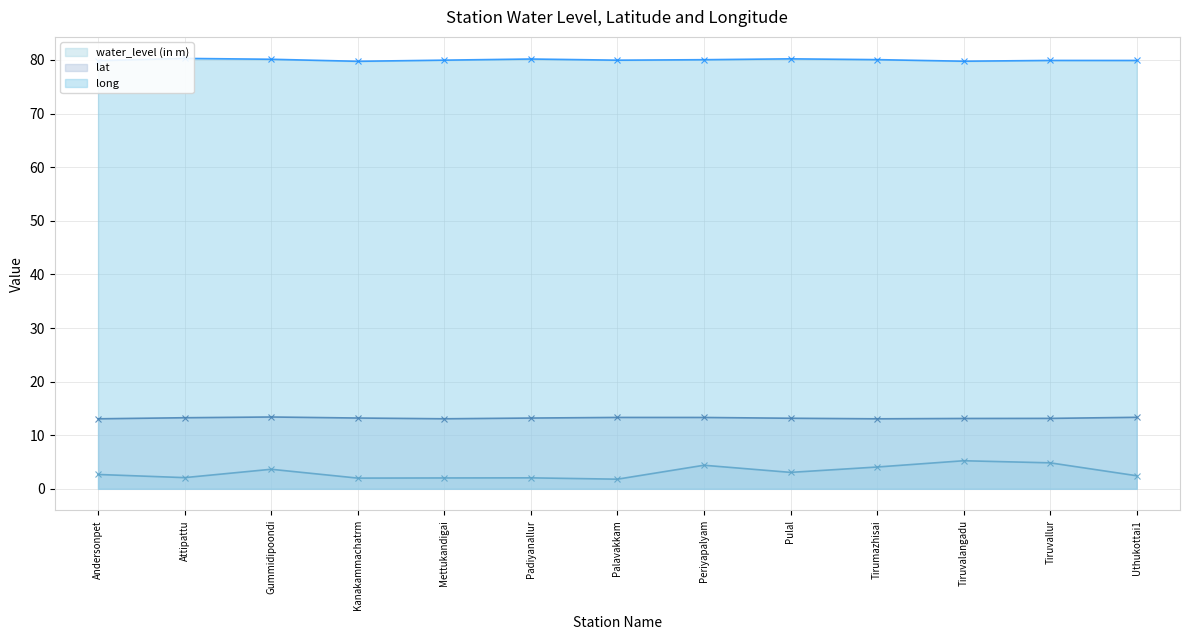

True or false: lat and long cross at least once.

False